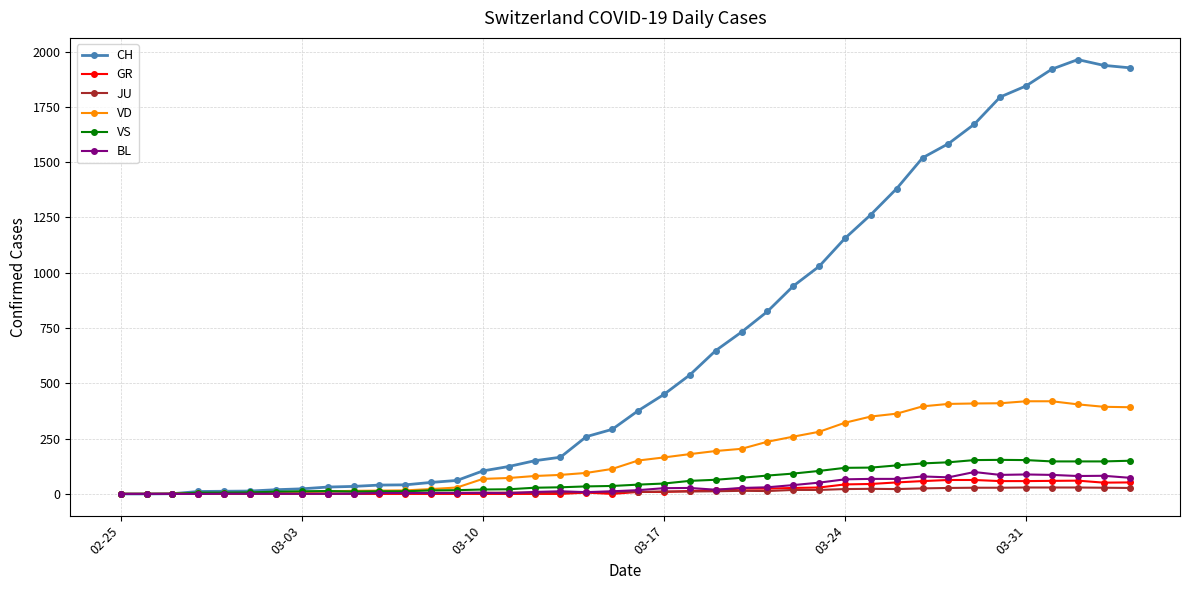

Count the number of categories in the chart.

40